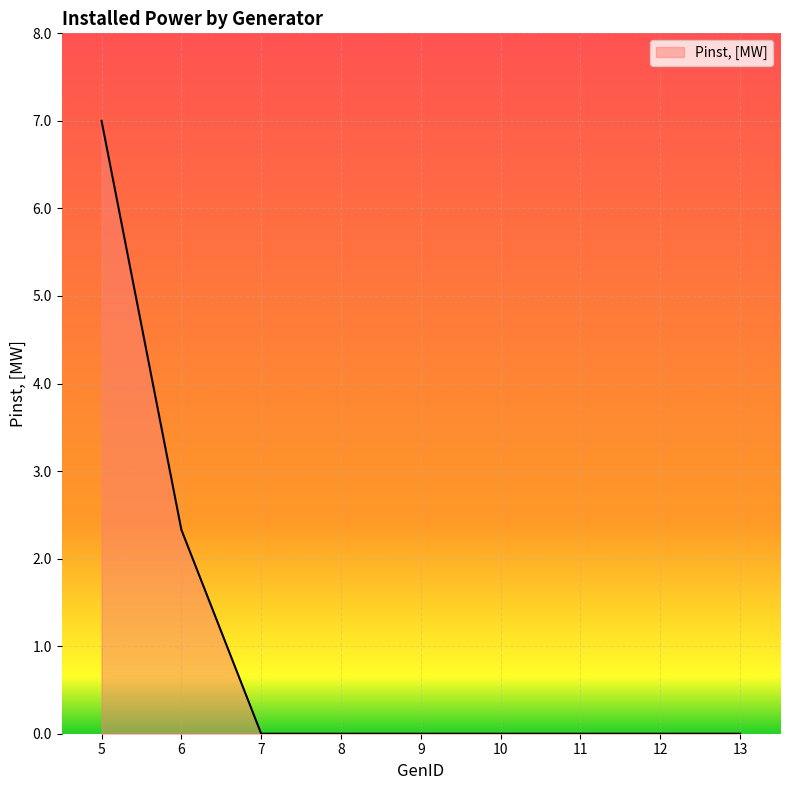

Reading left to right, what are all the values shown in this chart?

7.0	2.3	0.0	0.0	0.0	0.0	0.0	0.0	0.0